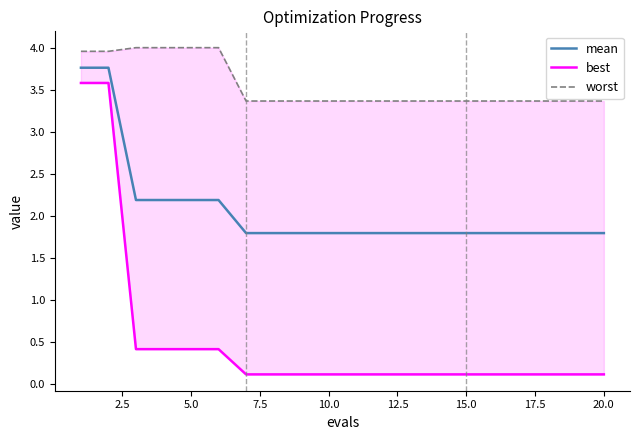

What is the lowest value of the mean series?

1.8